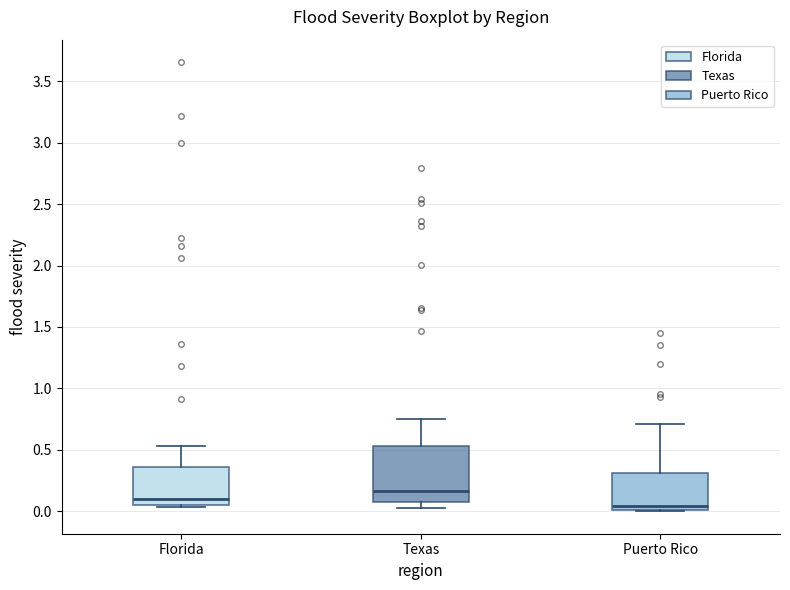

Reading left to right, read every box against the y-axis: the position of its median line, the range the box covers, and the ends of its whiskers. The values are not printed on the chart, so give them approximately, as read against the axis.

Florida: median 0.10, box 0.05 to 0.35, whiskers 0.05 (just below the box's lower edge) to 0.55
Texas: median 0.15, box 0.10 to 0.55, whiskers 0.05 to 0.75
Puerto Rico: median 0.05, box 0.00 to 0.30, whiskers 0.00 to 0.70